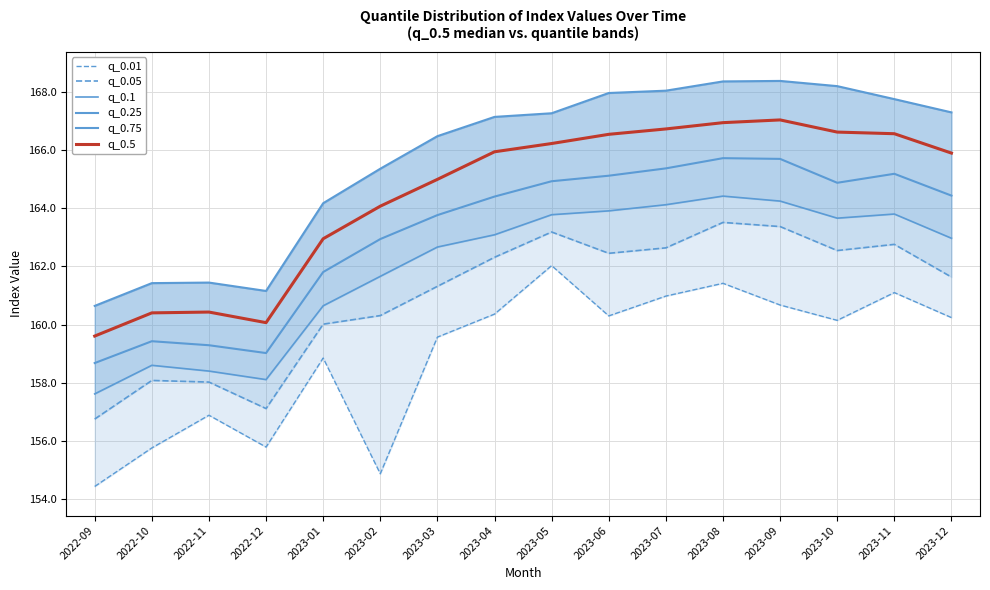

True or false: q_0.1 and q_0.05 cross at least once.

False